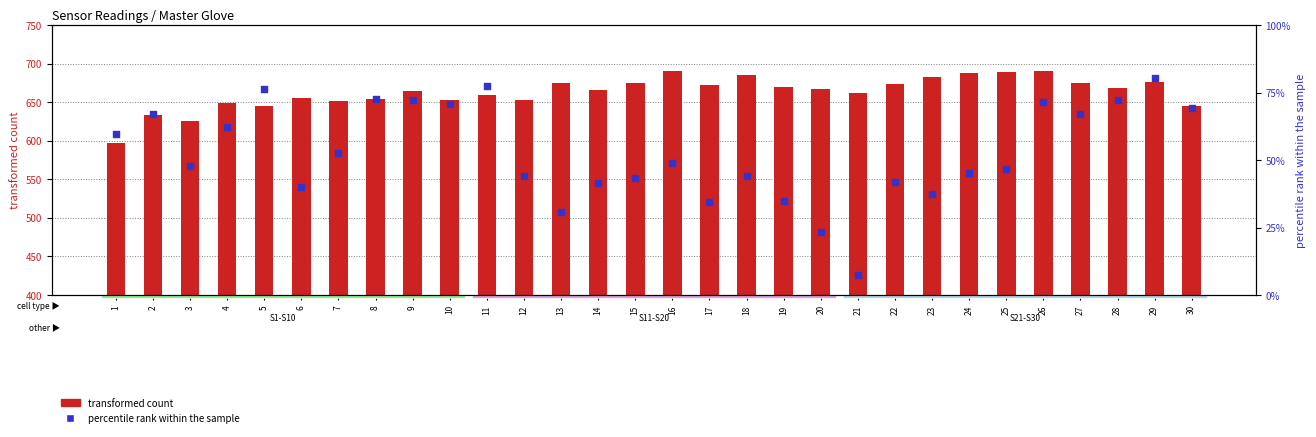

Which series has the largest total across all categories?

transformed count